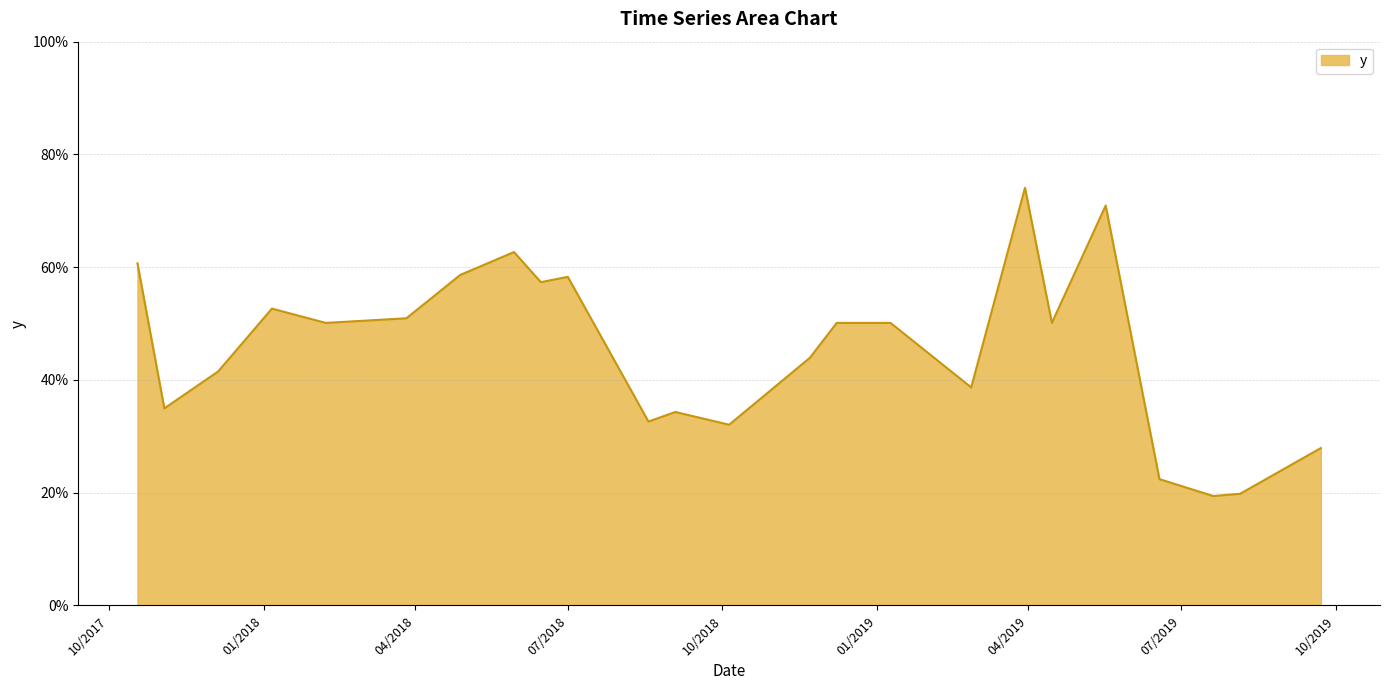

Reading left to right, transcribe all the data shown in this chart.

0.6	0.3	0.4	0.5	0.5	0.5	0.6	0.6	0.6	0.6	0.3	0.3	0.3	0.4	0.5	0.5	0.4	0.7	0.5	0.7	0.2	0.2	0.2	0.3